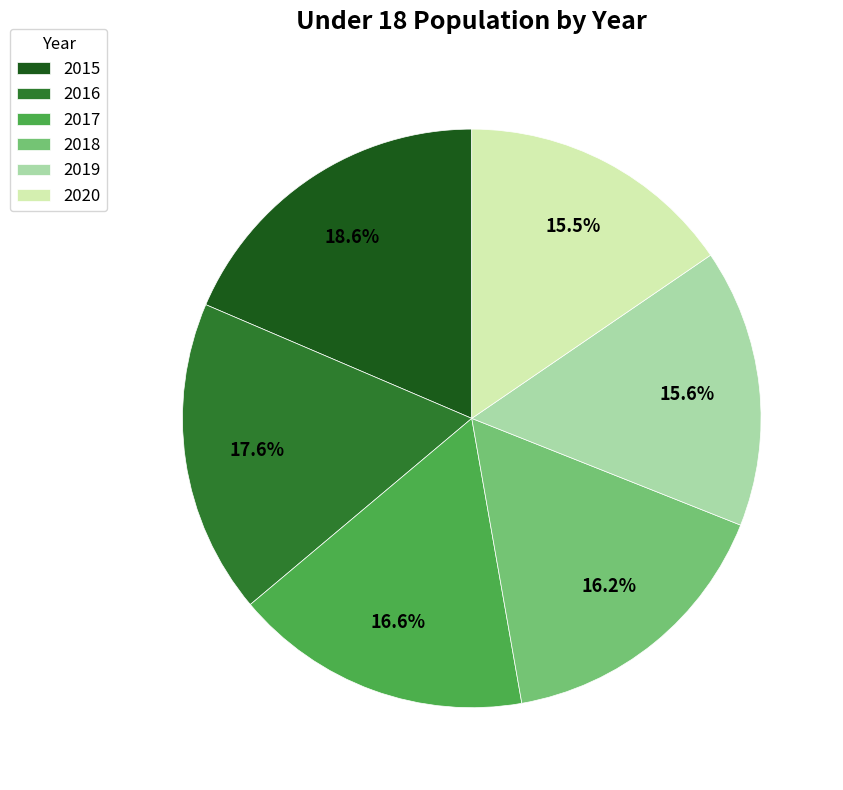

Which category has the biggest portion of the pie?

2015